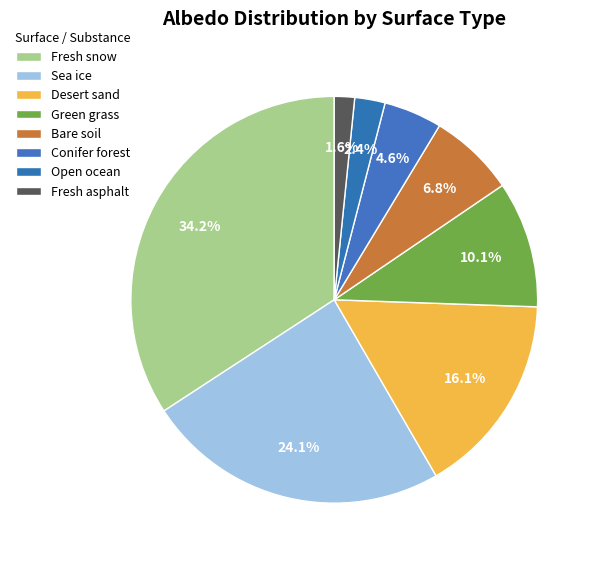

The Fresh asphalt slice represents 1% of the pie. True or false?

False